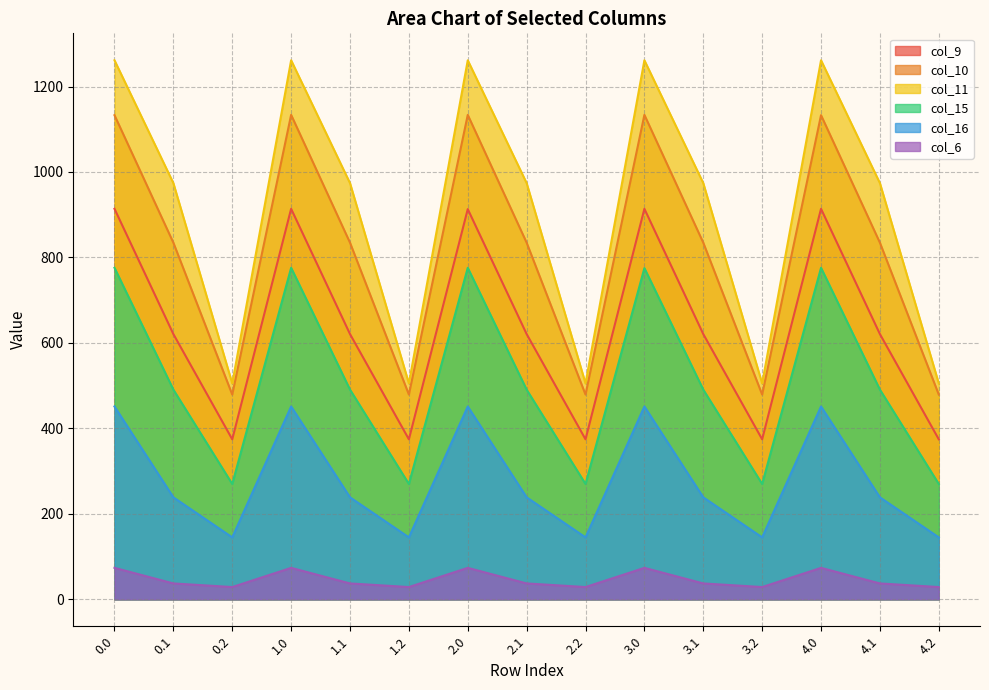

What are all the series names shown in the legend?

col_9, col_10, col_11, col_15, col_16, col_6